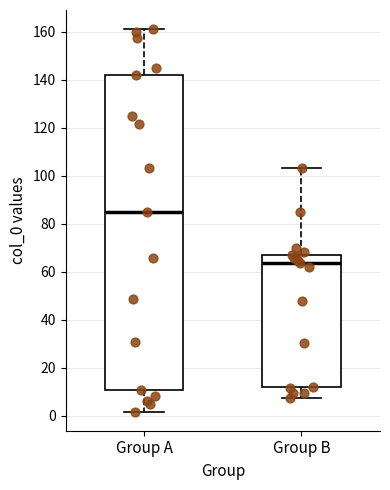

Where does the lower whisker of the box for Group A end on the y-axis? The values are not printed on the chart, so give them approximately, as read against the axis.

2